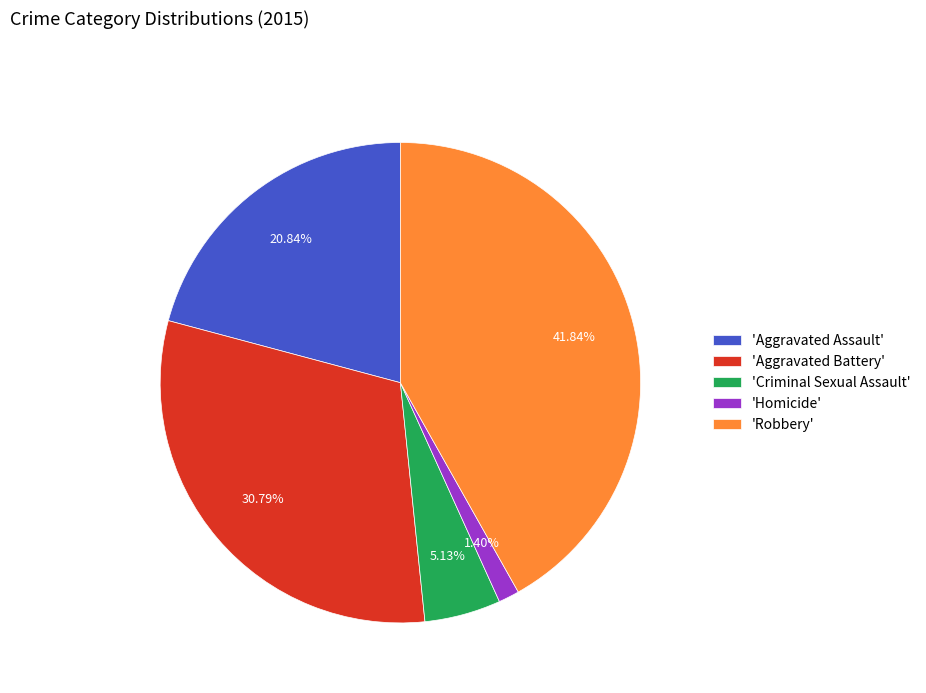

Which slice is the largest?

'Robbery'